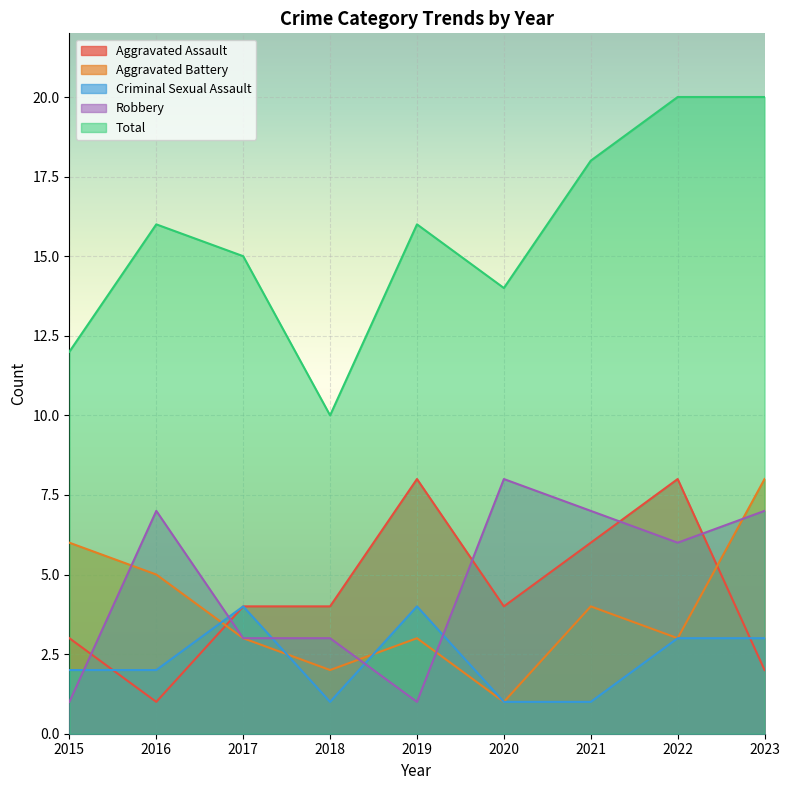

What is the difference between the maximum and minimum values in the Total series?

10